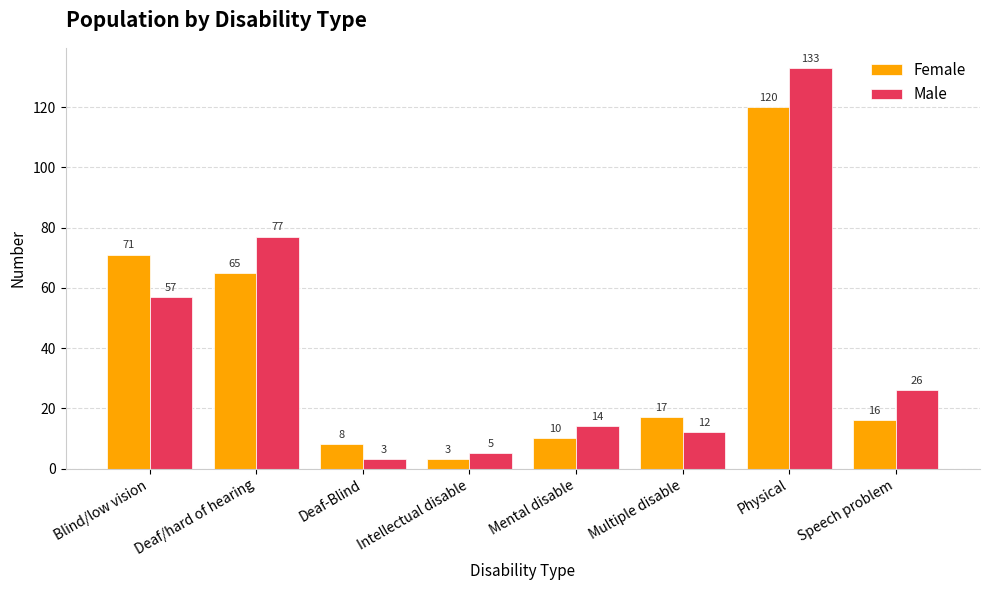

List the series in order of their peak value, highest first.

Male, Female